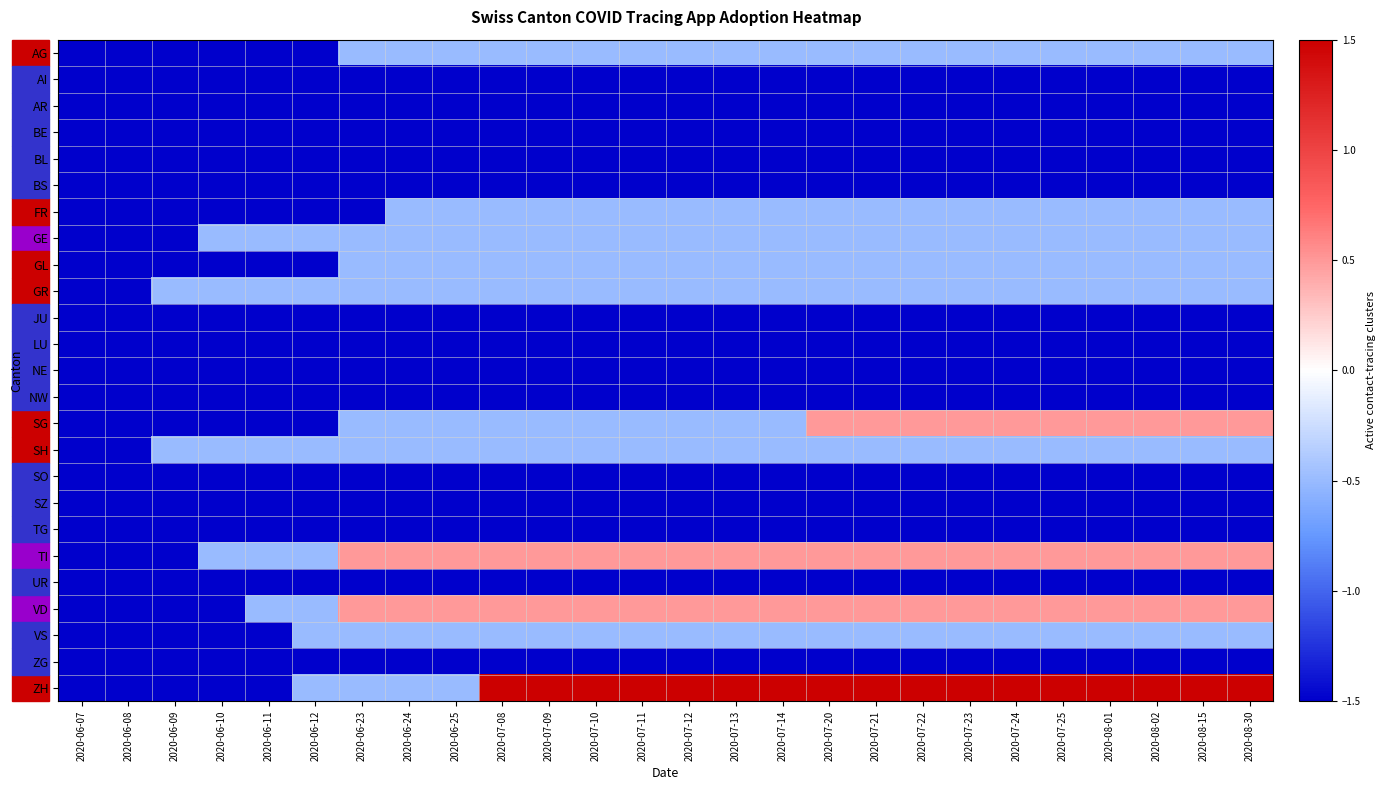

Reading right to left, transcribe all the data shown in this chart.

AG: 2020-08-30=-0.5	2020-08-15=-0.5	2020-08-02=-0.5	2020-08-01=-0.5	2020-07-25=-0.5	2020-07-24=-0.5	2020-07-23=-0.5	2020-07-22=-0.5	2020-07-21=-0.5	2020-07-20=-0.5	2020-07-14=-0.5	2020-07-13=-0.5	2020-07-12=-0.5	2020-07-11=-0.5	2020-07-10=-0.5	2020-07-09=-0.5	2020-07-08=-0.5	2020-06-25=-0.5	2020-06-24=-0.5	2020-06-23=-0.5	2020-06-12=-1.5	2020-06-11=-1.5	2020-06-10=-1.5	2020-06-09=-1.5	2020-06-08=-1.5	2020-06-07=-1.5
AI: 2020-08-30=-1.5	2020-08-15=-1.5	2020-08-02=-1.5	2020-08-01=-1.5	2020-07-25=-1.5	2020-07-24=-1.5	2020-07-23=-1.5	2020-07-22=-1.5	2020-07-21=-1.5	2020-07-20=-1.5	2020-07-14=-1.5	2020-07-13=-1.5	2020-07-12=-1.5	2020-07-11=-1.5	2020-07-10=-1.5	2020-07-09=-1.5	2020-07-08=-1.5	2020-06-25=-1.5	2020-06-24=-1.5	2020-06-23=-1.5	2020-06-12=-1.5	2020-06-11=-1.5	2020-06-10=-1.5	2020-06-09=-1.5	2020-06-08=-1.5	2020-06-07=-1.5
AR: 2020-08-30=-1.5	2020-08-15=-1.5	2020-08-02=-1.5	2020-08-01=-1.5	2020-07-25=-1.5	2020-07-24=-1.5	2020-07-23=-1.5	2020-07-22=-1.5	2020-07-21=-1.5	2020-07-20=-1.5	2020-07-14=-1.5	2020-07-13=-1.5	2020-07-12=-1.5	2020-07-11=-1.5	2020-07-10=-1.5	2020-07-09=-1.5	2020-07-08=-1.5	2020-06-25=-1.5	2020-06-24=-1.5	2020-06-23=-1.5	2020-06-12=-1.5	2020-06-11=-1.5	2020-06-10=-1.5	2020-06-09=-1.5	2020-06-08=-1.5	2020-06-07=-1.5
BE: 2020-08-30=-1.5	2020-08-15=-1.5	2020-08-02=-1.5	2020-08-01=-1.5	2020-07-25=-1.5	2020-07-24=-1.5	2020-07-23=-1.5	2020-07-22=-1.5	2020-07-21=-1.5	2020-07-20=-1.5	2020-07-14=-1.5	2020-07-13=-1.5	2020-07-12=-1.5	2020-07-11=-1.5	2020-07-10=-1.5	2020-07-09=-1.5	2020-07-08=-1.5	2020-06-25=-1.5	2020-06-24=-1.5	2020-06-23=-1.5	2020-06-12=-1.5	2020-06-11=-1.5	2020-06-10=-1.5	2020-06-09=-1.5	2020-06-08=-1.5	2020-06-07=-1.5
BL: 2020-08-30=-1.5	2020-08-15=-1.5	2020-08-02=-1.5	2020-08-01=-1.5	2020-07-25=-1.5	2020-07-24=-1.5	2020-07-23=-1.5	2020-07-22=-1.5	2020-07-21=-1.5	2020-07-20=-1.5	2020-07-14=-1.5	2020-07-13=-1.5	2020-07-12=-1.5	2020-07-11=-1.5	2020-07-10=-1.5	2020-07-09=-1.5	2020-07-08=-1.5	2020-06-25=-1.5	2020-06-24=-1.5	2020-06-23=-1.5	2020-06-12=-1.5	2020-06-11=-1.5	2020-06-10=-1.5	2020-06-09=-1.5	2020-06-08=-1.5	2020-06-07=-1.5
BS: 2020-08-30=-1.5	2020-08-15=-1.5	2020-08-02=-1.5	2020-08-01=-1.5	2020-07-25=-1.5	2020-07-24=-1.5	2020-07-23=-1.5	2020-07-22=-1.5	2020-07-21=-1.5	2020-07-20=-1.5	2020-07-14=-1.5	2020-07-13=-1.5	2020-07-12=-1.5	2020-07-11=-1.5	2020-07-10=-1.5	2020-07-09=-1.5	2020-07-08=-1.5	2020-06-25=-1.5	2020-06-24=-1.5	2020-06-23=-1.5	2020-06-12=-1.5	2020-06-11=-1.5	2020-06-10=-1.5	2020-06-09=-1.5	2020-06-08=-1.5	2020-06-07=-1.5
FR: 2020-08-30=-0.5	2020-08-15=-0.5	2020-08-02=-0.5	2020-08-01=-0.5	2020-07-25=-0.5	2020-07-24=-0.5	2020-07-23=-0.5	2020-07-22=-0.5	2020-07-21=-0.5	2020-07-20=-0.5	2020-07-14=-0.5	2020-07-13=-0.5	2020-07-12=-0.5	2020-07-11=-0.5	2020-07-10=-0.5	2020-07-09=-0.5	2020-07-08=-0.5	2020-06-25=-0.5	2020-06-24=-0.5	2020-06-23=-1.5	2020-06-12=-1.5	2020-06-11=-1.5	2020-06-10=-1.5	2020-06-09=-1.5	2020-06-08=-1.5	2020-06-07=-1.5
GE: 2020-08-30=-0.5	2020-08-15=-0.5	2020-08-02=-0.5	2020-08-01=-0.5	2020-07-25=-0.5	2020-07-24=-0.5	2020-07-23=-0.5	2020-07-22=-0.5	2020-07-21=-0.5	2020-07-20=-0.5	2020-07-14=-0.5	2020-07-13=-0.5	2020-07-12=-0.5	2020-07-11=-0.5	2020-07-10=-0.5	2020-07-09=-0.5	2020-07-08=-0.5	2020-06-25=-0.5	2020-06-24=-0.5	2020-06-23=-0.5	2020-06-12=-0.5	2020-06-11=-0.5	2020-06-10=-0.5	2020-06-09=-1.5	2020-06-08=-1.5	2020-06-07=-1.5
GL: 2020-08-30=-0.5	2020-08-15=-0.5	2020-08-02=-0.5	2020-08-01=-0.5	2020-07-25=-0.5	2020-07-24=-0.5	2020-07-23=-0.5	2020-07-22=-0.5	2020-07-21=-0.5	2020-07-20=-0.5	2020-07-14=-0.5	2020-07-13=-0.5	2020-07-12=-0.5	2020-07-11=-0.5	2020-07-10=-0.5	2020-07-09=-0.5	2020-07-08=-0.5	2020-06-25=-0.5	2020-06-24=-0.5	2020-06-23=-0.5	2020-06-12=-1.5	2020-06-11=-1.5	2020-06-10=-1.5	2020-06-09=-1.5	2020-06-08=-1.5	2020-06-07=-1.5
GR: 2020-08-30=-0.5	2020-08-15=-0.5	2020-08-02=-0.5	2020-08-01=-0.5	2020-07-25=-0.5	2020-07-24=-0.5	2020-07-23=-0.5	2020-07-22=-0.5	2020-07-21=-0.5	2020-07-20=-0.5	2020-07-14=-0.5	2020-07-13=-0.5	2020-07-12=-0.5	2020-07-11=-0.5	2020-07-10=-0.5	2020-07-09=-0.5	2020-07-08=-0.5	2020-06-25=-0.5	2020-06-24=-0.5	2020-06-23=-0.5	2020-06-12=-0.5	2020-06-11=-0.5	2020-06-10=-0.5	2020-06-09=-0.5	2020-06-08=-1.5	2020-06-07=-1.5
JU: 2020-08-30=-1.5	2020-08-15=-1.5	2020-08-02=-1.5	2020-08-01=-1.5	2020-07-25=-1.5	2020-07-24=-1.5	2020-07-23=-1.5	2020-07-22=-1.5	2020-07-21=-1.5	2020-07-20=-1.5	2020-07-14=-1.5	2020-07-13=-1.5	2020-07-12=-1.5	2020-07-11=-1.5	2020-07-10=-1.5	2020-07-09=-1.5	2020-07-08=-1.5	2020-06-25=-1.5	2020-06-24=-1.5	2020-06-23=-1.5	2020-06-12=-1.5	2020-06-11=-1.5	2020-06-10=-1.5	2020-06-09=-1.5	2020-06-08=-1.5	2020-06-07=-1.5
LU: 2020-08-30=-1.5	2020-08-15=-1.5	2020-08-02=-1.5	2020-08-01=-1.5	2020-07-25=-1.5	2020-07-24=-1.5	2020-07-23=-1.5	2020-07-22=-1.5	2020-07-21=-1.5	2020-07-20=-1.5	2020-07-14=-1.5	2020-07-13=-1.5	2020-07-12=-1.5	2020-07-11=-1.5	2020-07-10=-1.5	2020-07-09=-1.5	2020-07-08=-1.5	2020-06-25=-1.5	2020-06-24=-1.5	2020-06-23=-1.5	2020-06-12=-1.5	2020-06-11=-1.5	2020-06-10=-1.5	2020-06-09=-1.5	2020-06-08=-1.5	2020-06-07=-1.5
NE: 2020-08-30=-1.5	2020-08-15=-1.5	2020-08-02=-1.5	2020-08-01=-1.5	2020-07-25=-1.5	2020-07-24=-1.5	2020-07-23=-1.5	2020-07-22=-1.5	2020-07-21=-1.5	2020-07-20=-1.5	2020-07-14=-1.5	2020-07-13=-1.5	2020-07-12=-1.5	2020-07-11=-1.5	2020-07-10=-1.5	2020-07-09=-1.5	2020-07-08=-1.5	2020-06-25=-1.5	2020-06-24=-1.5	2020-06-23=-1.5	2020-06-12=-1.5	2020-06-11=-1.5	2020-06-10=-1.5	2020-06-09=-1.5	2020-06-08=-1.5	2020-06-07=-1.5
NW: 2020-08-30=-1.5	2020-08-15=-1.5	2020-08-02=-1.5	2020-08-01=-1.5	2020-07-25=-1.5	2020-07-24=-1.5	2020-07-23=-1.5	2020-07-22=-1.5	2020-07-21=-1.5	2020-07-20=-1.5	2020-07-14=-1.5	2020-07-13=-1.5	2020-07-12=-1.5	2020-07-11=-1.5	2020-07-10=-1.5	2020-07-09=-1.5	2020-07-08=-1.5	2020-06-25=-1.5	2020-06-24=-1.5	2020-06-23=-1.5	2020-06-12=-1.5	2020-06-11=-1.5	2020-06-10=-1.5	2020-06-09=-1.5	2020-06-08=-1.5	2020-06-07=-1.5
SG: 2020-08-30=0.5	2020-08-15=0.5	2020-08-02=0.5	2020-08-01=0.5	2020-07-25=0.5	2020-07-24=0.5	2020-07-23=0.5	2020-07-22=0.5	2020-07-21=0.5	2020-07-20=0.5	2020-07-14=-0.5	2020-07-13=-0.5	2020-07-12=-0.5	2020-07-11=-0.5	2020-07-10=-0.5	2020-07-09=-0.5	2020-07-08=-0.5	2020-06-25=-0.5	2020-06-24=-0.5	2020-06-23=-0.5	2020-06-12=-1.5	2020-06-11=-1.5	2020-06-10=-1.5	2020-06-09=-1.5	2020-06-08=-1.5	2020-06-07=-1.5
SH: 2020-08-30=-0.5	2020-08-15=-0.5	2020-08-02=-0.5	2020-08-01=-0.5	2020-07-25=-0.5	2020-07-24=-0.5	2020-07-23=-0.5	2020-07-22=-0.5	2020-07-21=-0.5	2020-07-20=-0.5	2020-07-14=-0.5	2020-07-13=-0.5	2020-07-12=-0.5	2020-07-11=-0.5	2020-07-10=-0.5	2020-07-09=-0.5	2020-07-08=-0.5	2020-06-25=-0.5	2020-06-24=-0.5	2020-06-23=-0.5	2020-06-12=-0.5	2020-06-11=-0.5	2020-06-10=-0.5	2020-06-09=-0.5	2020-06-08=-1.5	2020-06-07=-1.5
SO: 2020-08-30=-1.5	2020-08-15=-1.5	2020-08-02=-1.5	2020-08-01=-1.5	2020-07-25=-1.5	2020-07-24=-1.5	2020-07-23=-1.5	2020-07-22=-1.5	2020-07-21=-1.5	2020-07-20=-1.5	2020-07-14=-1.5	2020-07-13=-1.5	2020-07-12=-1.5	2020-07-11=-1.5	2020-07-10=-1.5	2020-07-09=-1.5	2020-07-08=-1.5	2020-06-25=-1.5	2020-06-24=-1.5	2020-06-23=-1.5	2020-06-12=-1.5	2020-06-11=-1.5	2020-06-10=-1.5	2020-06-09=-1.5	2020-06-08=-1.5	2020-06-07=-1.5
SZ: 2020-08-30=-1.5	2020-08-15=-1.5	2020-08-02=-1.5	2020-08-01=-1.5	2020-07-25=-1.5	2020-07-24=-1.5	2020-07-23=-1.5	2020-07-22=-1.5	2020-07-21=-1.5	2020-07-20=-1.5	2020-07-14=-1.5	2020-07-13=-1.5	2020-07-12=-1.5	2020-07-11=-1.5	2020-07-10=-1.5	2020-07-09=-1.5	2020-07-08=-1.5	2020-06-25=-1.5	2020-06-24=-1.5	2020-06-23=-1.5	2020-06-12=-1.5	2020-06-11=-1.5	2020-06-10=-1.5	2020-06-09=-1.5	2020-06-08=-1.5	2020-06-07=-1.5
TG: 2020-08-30=-1.5	2020-08-15=-1.5	2020-08-02=-1.5	2020-08-01=-1.5	2020-07-25=-1.5	2020-07-24=-1.5	2020-07-23=-1.5	2020-07-22=-1.5	2020-07-21=-1.5	2020-07-20=-1.5	2020-07-14=-1.5	2020-07-13=-1.5	2020-07-12=-1.5	2020-07-11=-1.5	2020-07-10=-1.5	2020-07-09=-1.5	2020-07-08=-1.5	2020-06-25=-1.5	2020-06-24=-1.5	2020-06-23=-1.5	2020-06-12=-1.5	2020-06-11=-1.5	2020-06-10=-1.5	2020-06-09=-1.5	2020-06-08=-1.5	2020-06-07=-1.5
TI: 2020-08-30=0.5	2020-08-15=0.5	2020-08-02=0.5	2020-08-01=0.5	2020-07-25=0.5	2020-07-24=0.5	2020-07-23=0.5	2020-07-22=0.5	2020-07-21=0.5	2020-07-20=0.5	2020-07-14=0.5	2020-07-13=0.5	2020-07-12=0.5	2020-07-11=0.5	2020-07-10=0.5	2020-07-09=0.5	2020-07-08=0.5	2020-06-25=0.5	2020-06-24=0.5	2020-06-23=0.5	2020-06-12=-0.5	2020-06-11=-0.5	2020-06-10=-0.5	2020-06-09=-1.5	2020-06-08=-1.5	2020-06-07=-1.5
UR: 2020-08-30=-1.5	2020-08-15=-1.5	2020-08-02=-1.5	2020-08-01=-1.5	2020-07-25=-1.5	2020-07-24=-1.5	2020-07-23=-1.5	2020-07-22=-1.5	2020-07-21=-1.5	2020-07-20=-1.5	2020-07-14=-1.5	2020-07-13=-1.5	2020-07-12=-1.5	2020-07-11=-1.5	2020-07-10=-1.5	2020-07-09=-1.5	2020-07-08=-1.5	2020-06-25=-1.5	2020-06-24=-1.5	2020-06-23=-1.5	2020-06-12=-1.5	2020-06-11=-1.5	2020-06-10=-1.5	2020-06-09=-1.5	2020-06-08=-1.5	2020-06-07=-1.5
VD: 2020-08-30=0.5	2020-08-15=0.5	2020-08-02=0.5	2020-08-01=0.5	2020-07-25=0.5	2020-07-24=0.5	2020-07-23=0.5	2020-07-22=0.5	2020-07-21=0.5	2020-07-20=0.5	2020-07-14=0.5	2020-07-13=0.5	2020-07-12=0.5	2020-07-11=0.5	2020-07-10=0.5	2020-07-09=0.5	2020-07-08=0.5	2020-06-25=0.5	2020-06-24=0.5	2020-06-23=0.5	2020-06-12=-0.5	2020-06-11=-0.5	2020-06-10=-1.5	2020-06-09=-1.5	2020-06-08=-1.5	2020-06-07=-1.5
VS: 2020-08-30=-0.5	2020-08-15=-0.5	2020-08-02=-0.5	2020-08-01=-0.5	2020-07-25=-0.5	2020-07-24=-0.5	2020-07-23=-0.5	2020-07-22=-0.5	2020-07-21=-0.5	2020-07-20=-0.5	2020-07-14=-0.5	2020-07-13=-0.5	2020-07-12=-0.5	2020-07-11=-0.5	2020-07-10=-0.5	2020-07-09=-0.5	2020-07-08=-0.5	2020-06-25=-0.5	2020-06-24=-0.5	2020-06-23=-0.5	2020-06-12=-0.5	2020-06-11=-1.5	2020-06-10=-1.5	2020-06-09=-1.5	2020-06-08=-1.5	2020-06-07=-1.5
ZG: 2020-08-30=-1.5	2020-08-15=-1.5	2020-08-02=-1.5	2020-08-01=-1.5	2020-07-25=-1.5	2020-07-24=-1.5	2020-07-23=-1.5	2020-07-22=-1.5	2020-07-21=-1.5	2020-07-20=-1.5	2020-07-14=-1.5	2020-07-13=-1.5	2020-07-12=-1.5	2020-07-11=-1.5	2020-07-10=-1.5	2020-07-09=-1.5	2020-07-08=-1.5	2020-06-25=-1.5	2020-06-24=-1.5	2020-06-23=-1.5	2020-06-12=-1.5	2020-06-11=-1.5	2020-06-10=-1.5	2020-06-09=-1.5	2020-06-08=-1.5	2020-06-07=-1.5
ZH: 2020-08-30=1.5	2020-08-15=1.5	2020-08-02=1.5	2020-08-01=1.5	2020-07-25=1.5	2020-07-24=1.5	2020-07-23=1.5	2020-07-22=1.5	2020-07-21=1.5	2020-07-20=1.5	2020-07-14=1.5	2020-07-13=1.5	2020-07-12=1.5	2020-07-11=1.5	2020-07-10=1.5	2020-07-09=1.5	2020-07-08=1.5	2020-06-25=-0.5	2020-06-24=-0.5	2020-06-23=-0.5	2020-06-12=-0.5	2020-06-11=-1.5	2020-06-10=-1.5	2020-06-09=-1.5	2020-06-08=-1.5	2020-06-07=-1.5